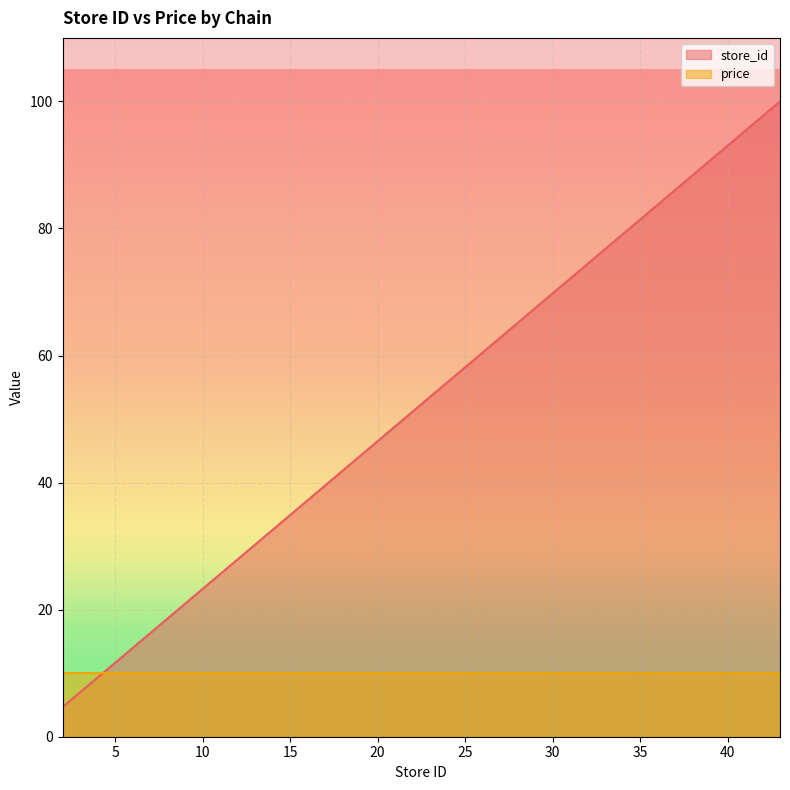

The value at 28 is 98.6. True or false?

False